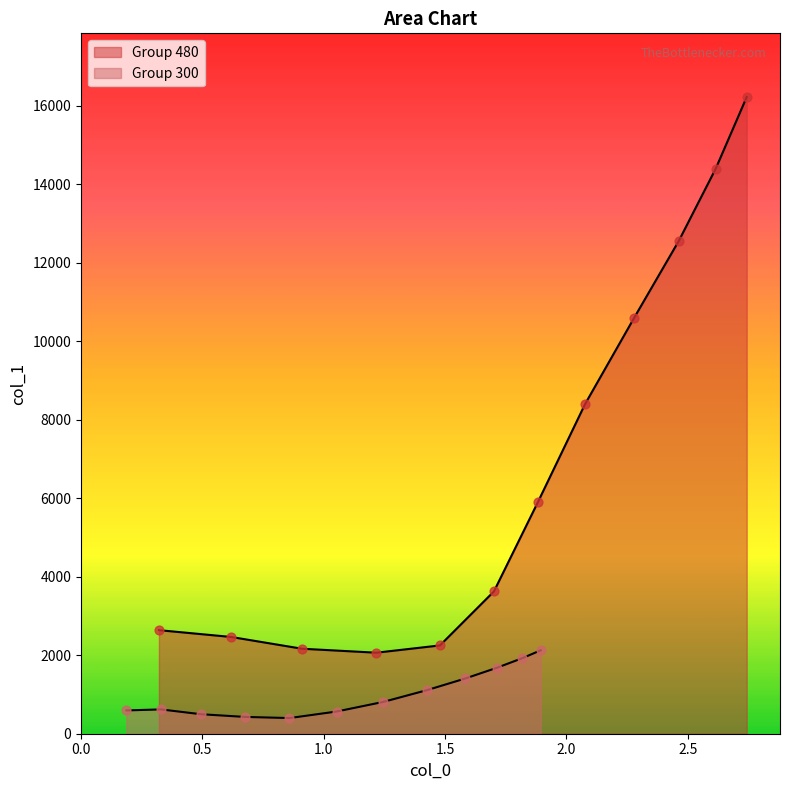

Which series contains the lowest Y value?

Group 300